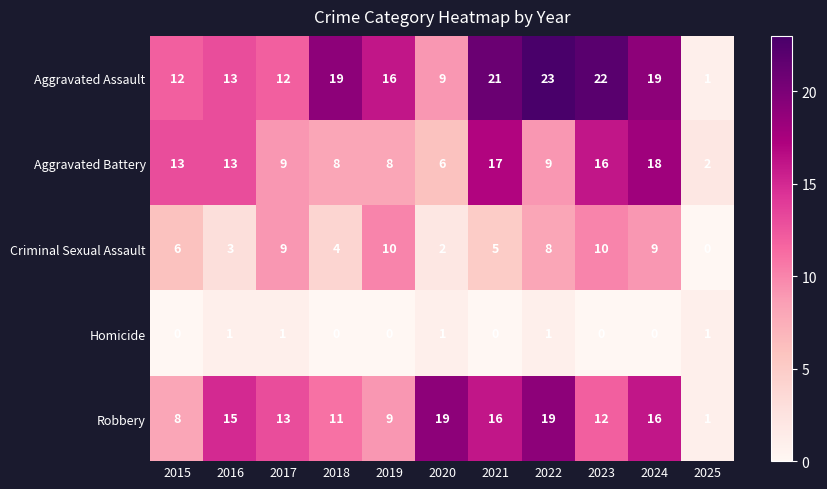

What is the difference between the highest and lowest values at 2016?

14